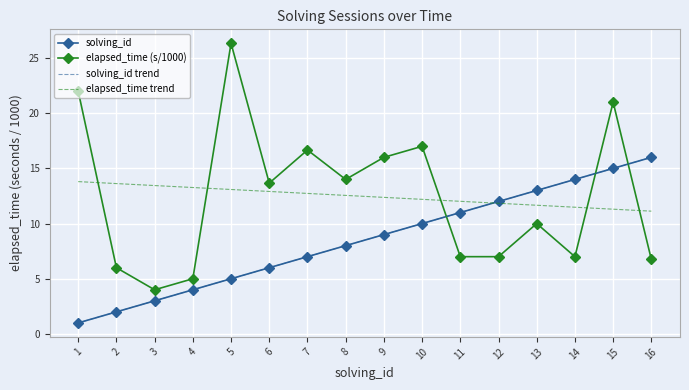

What is the difference between the highest and lowest values at 6?

7.7